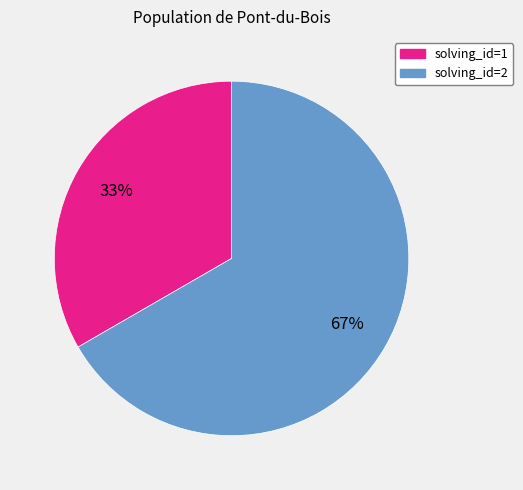

How many segments does this pie chart have?

2